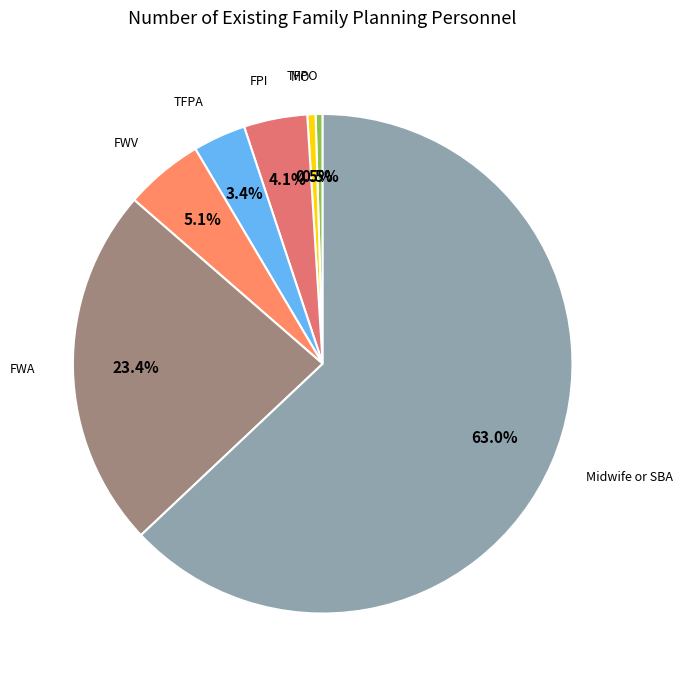

How many segments does this pie chart have?

7